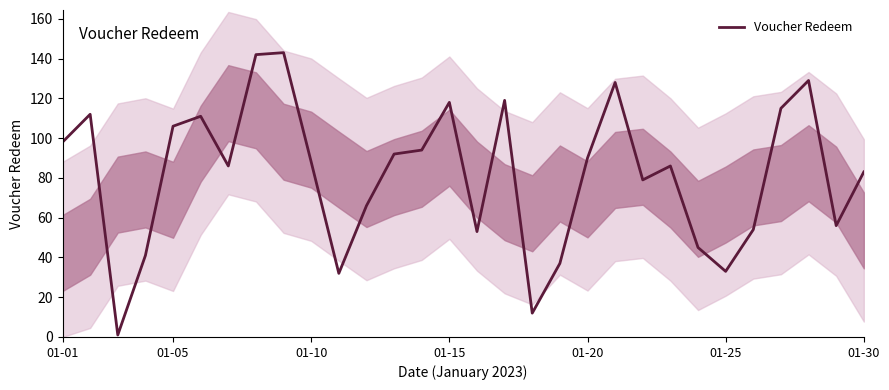

At which label does the data first exceed 88?

01-01